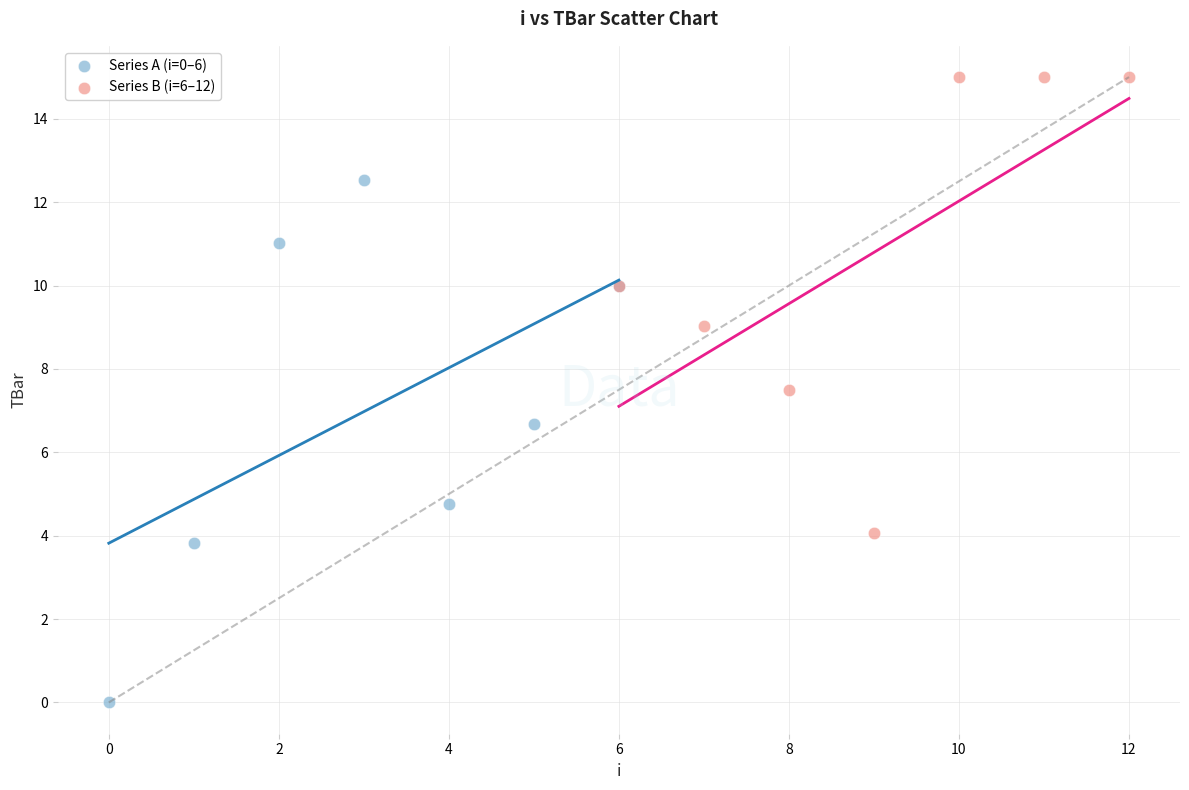

Which series has the widest spread of Y values?

Series A (i=0–6)